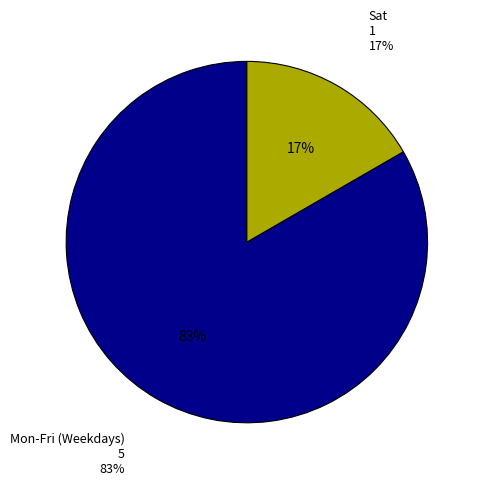

Combined, do Sun and Fri account for over 50%?

No